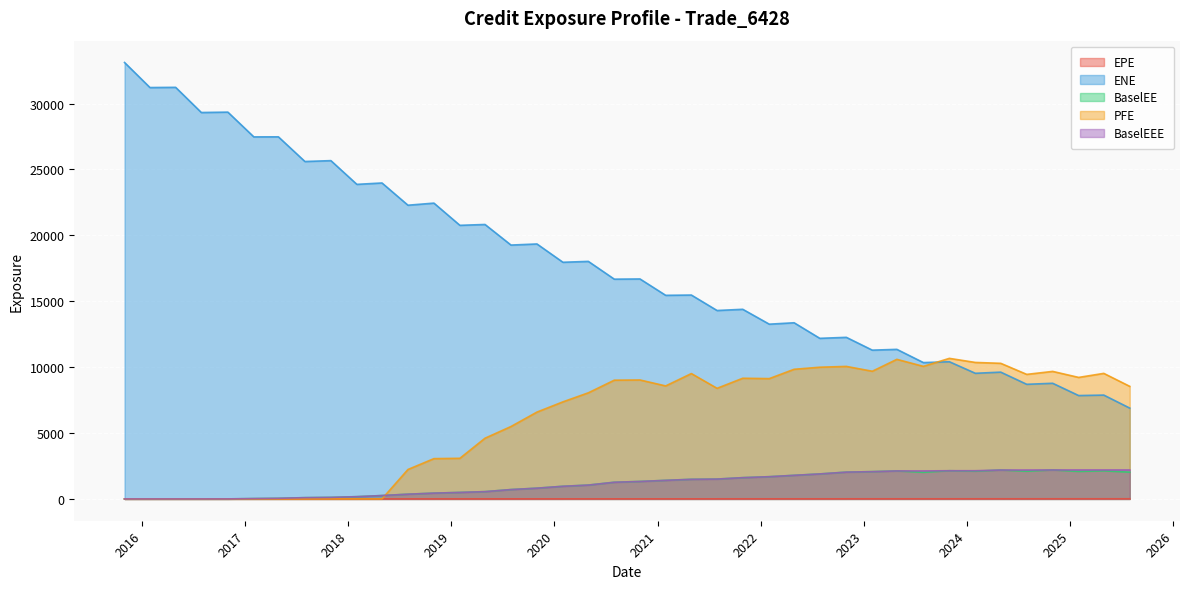

Between which two adjacent categories do BaselEEE and EPE first intersect?

2016-10-31 and 2017-01-31